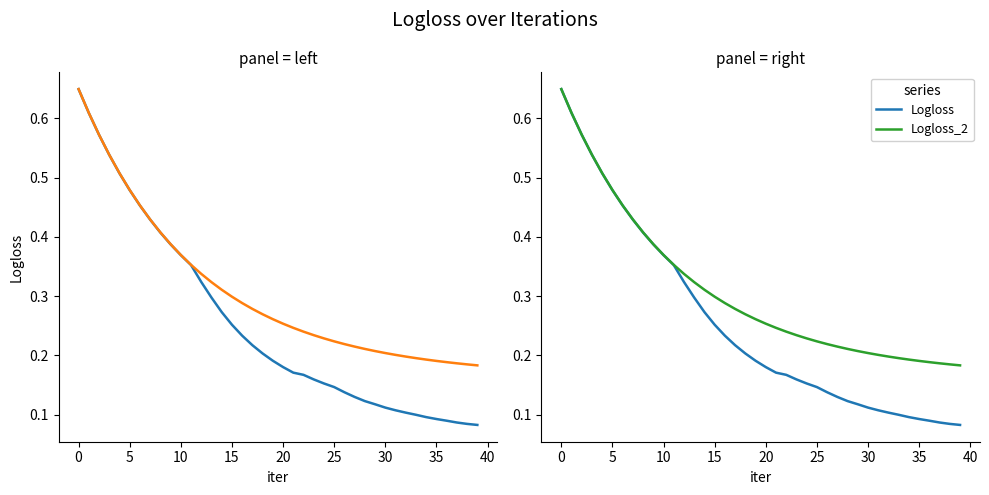

How many Logloss_2 values are between 0 and 1?

40